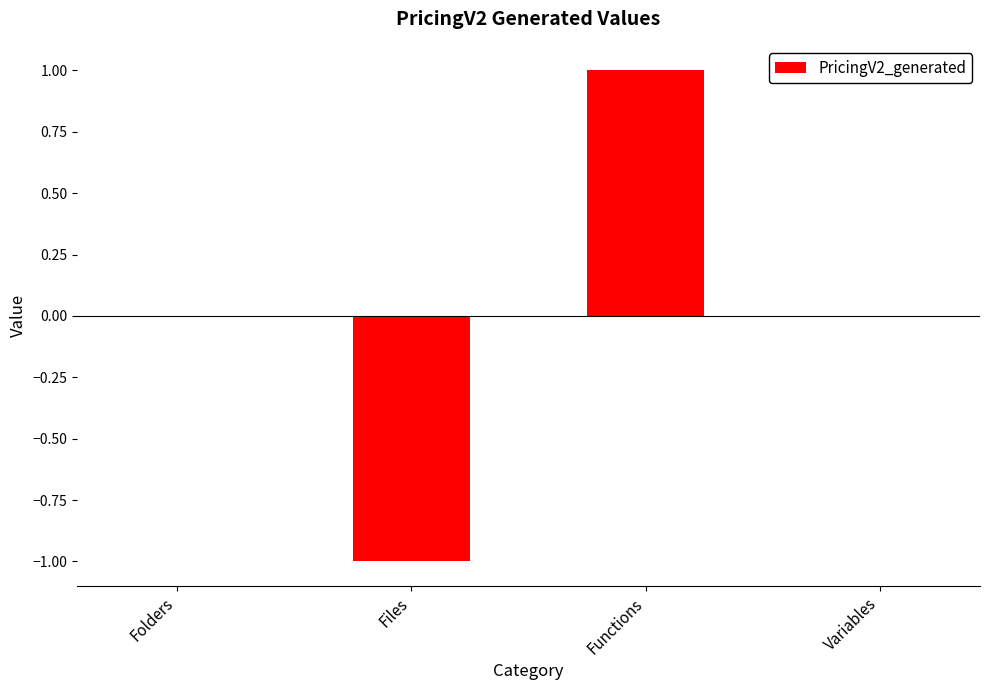

What is the maximum value shown in the chart?

1